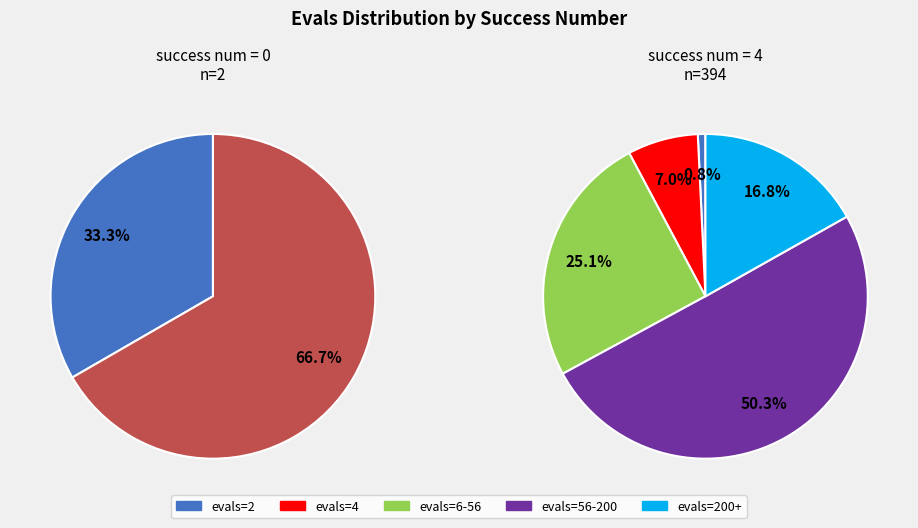

What is the total percentage of 0 and 4?

100.0%